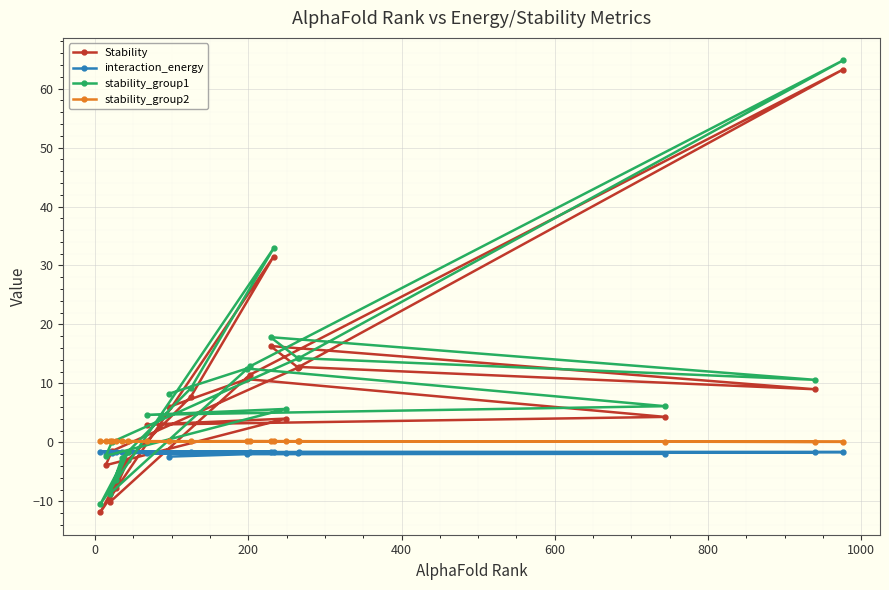

Which series has the widest spread of values?

stability_group1